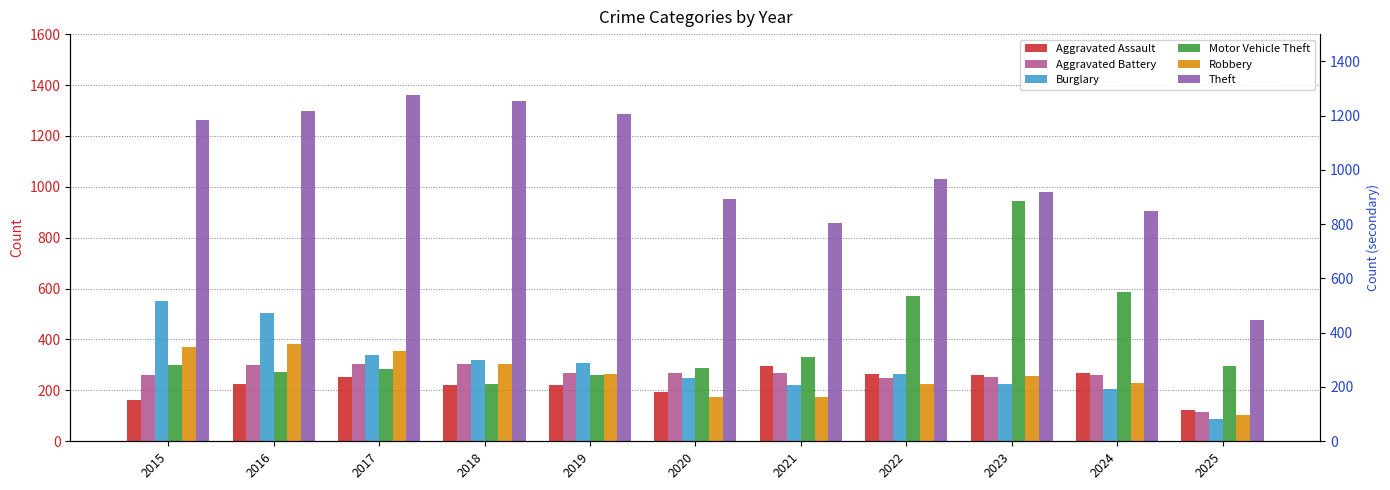

True or false: Aggravated Assault has a value of 164 at 2015.

True